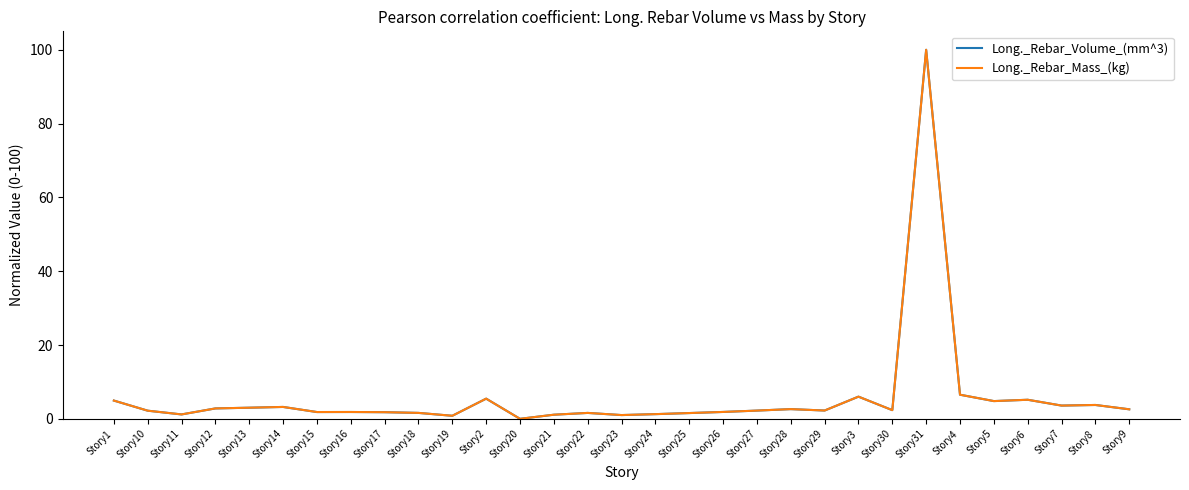

What are all the series names shown in the legend?

Long._Rebar_Volume_(mm^3), Long._Rebar_Mass_(kg)